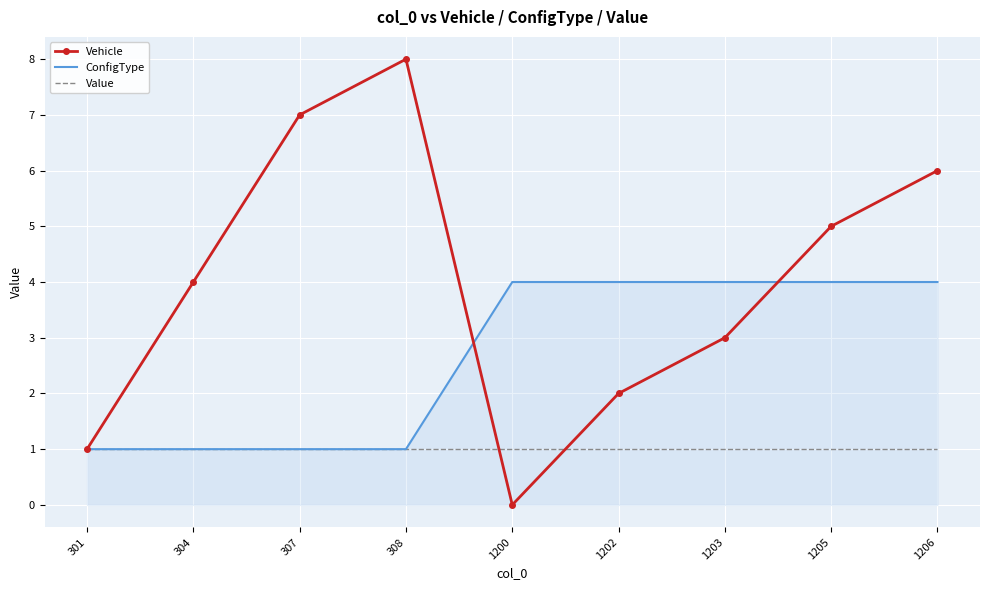

At which category is the sum across all series the highest?

1206